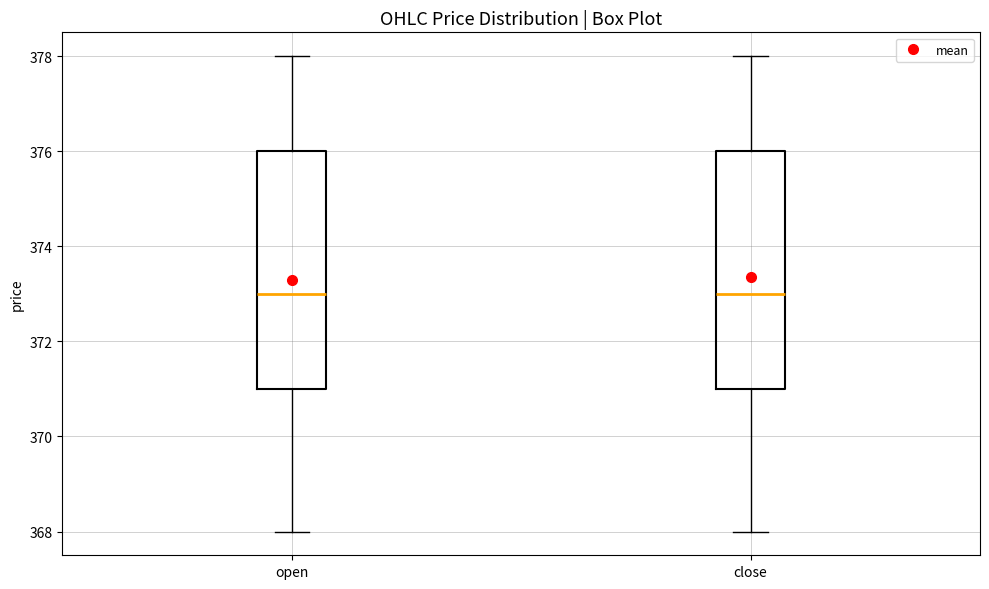

Reading left to right, read every box against the y-axis: the position of its median line, the range the box covers, and the ends of its whiskers. The values are not printed on the chart, so give them approximately, as read against the axis.

open: median 373, box 371 to 376, whiskers 368 to 378
close: median 373, box 371 to 376, whiskers 368 to 378